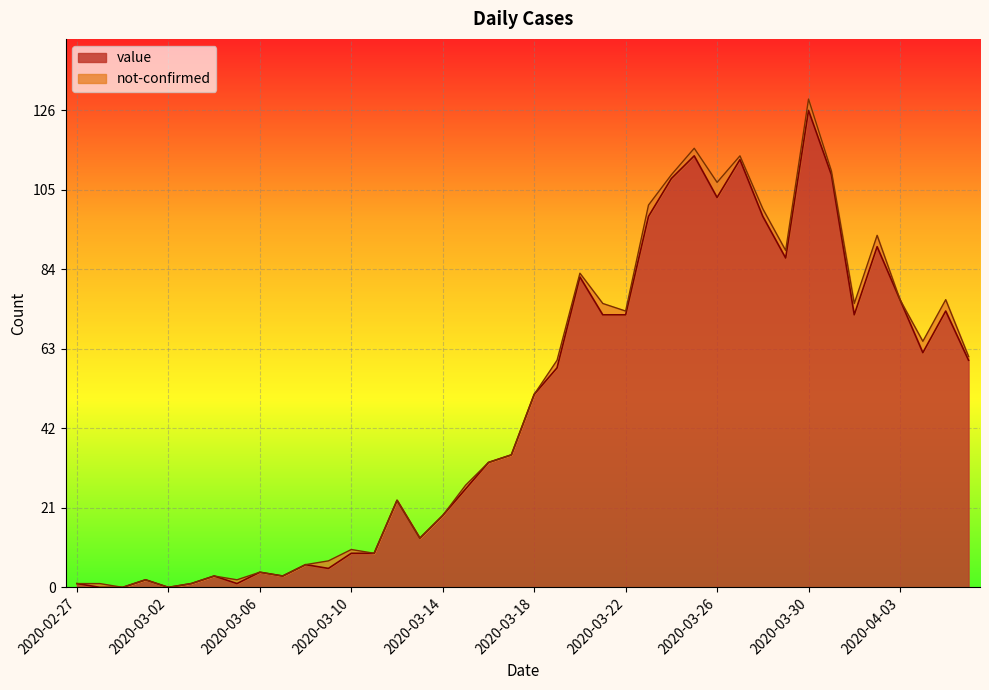

What value does the data have at 2020-03-27, to the nearest 5?

115